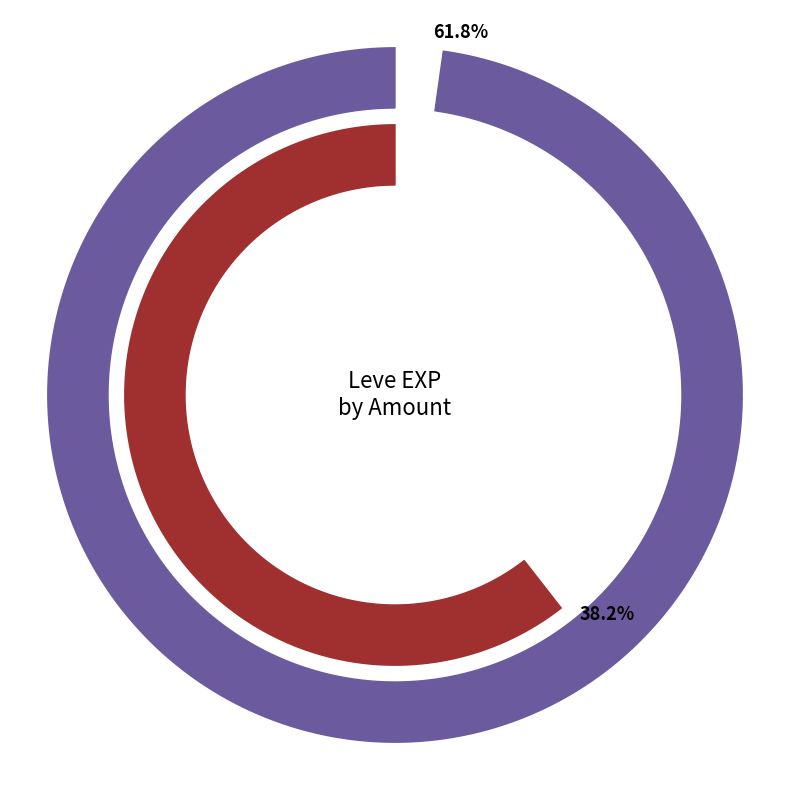

Which series has the largest range (max minus min)?

Amount 3